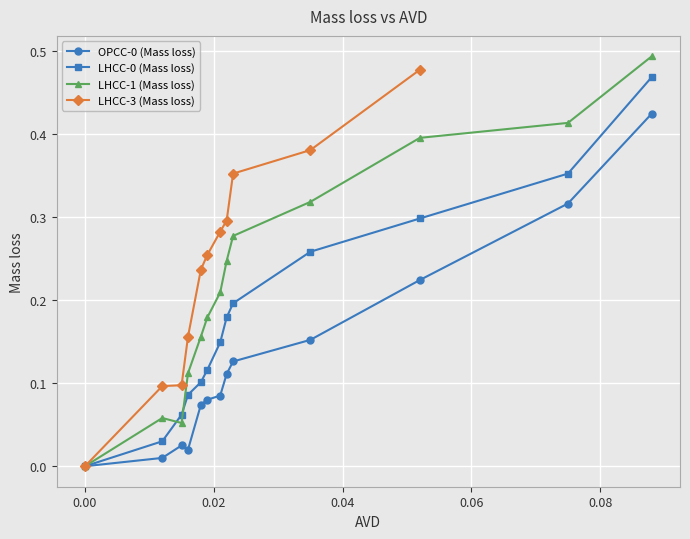

Is this an area chart (filled region under the line)?

No